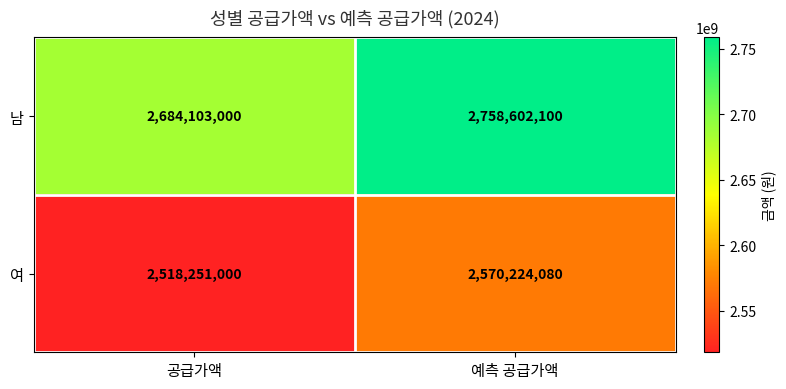

Count the number of categories in the chart.

2